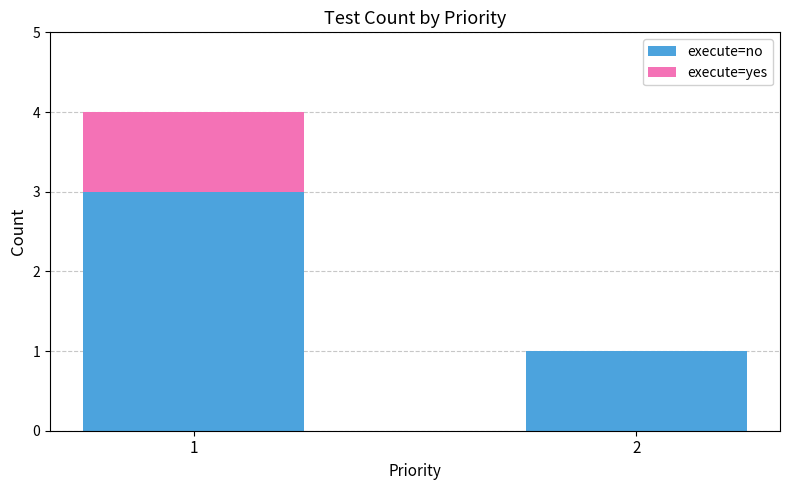

What is the sum of all execute=no values?

4